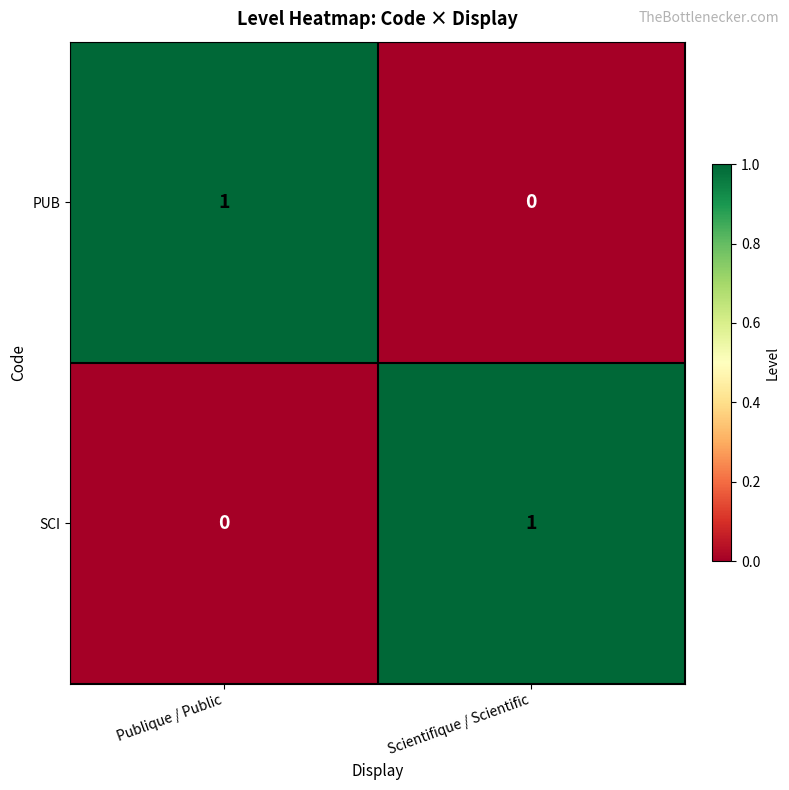

The value of PUB at Publique / Public is 1. True or false?

True